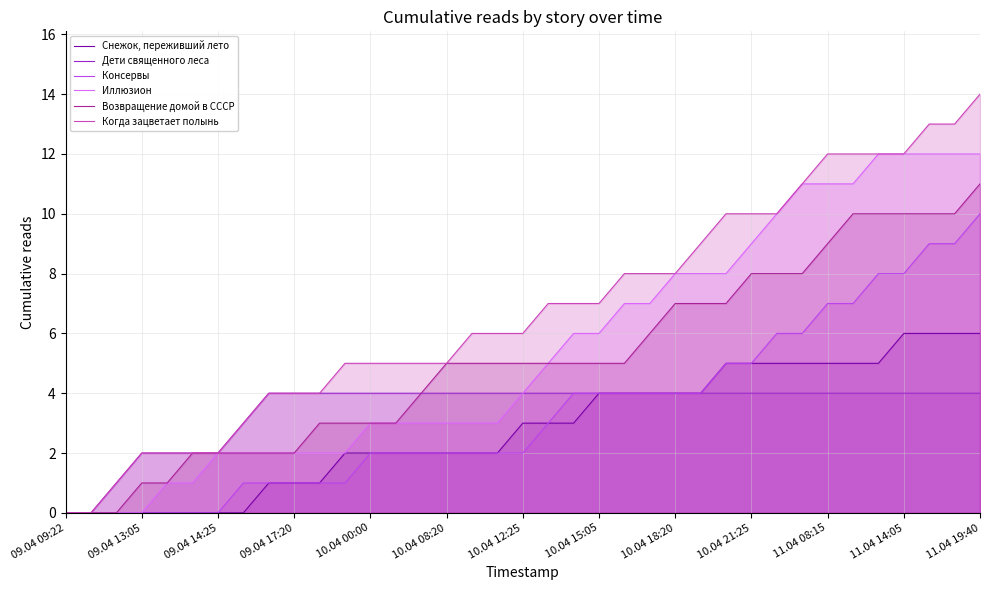

List the series in order of their peak value, lowest first.

Дети священного леса, Снежок, переживший лето, Консервы, Возвращение домой в СССР, Иллюзион, Когда зацветает полынь